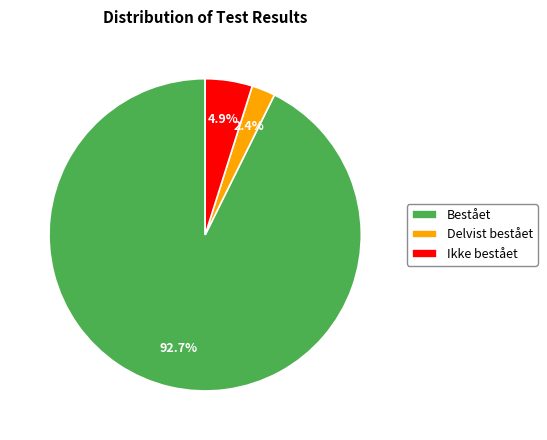

How much of the chart is everything except Ikke bestået?

95.1%